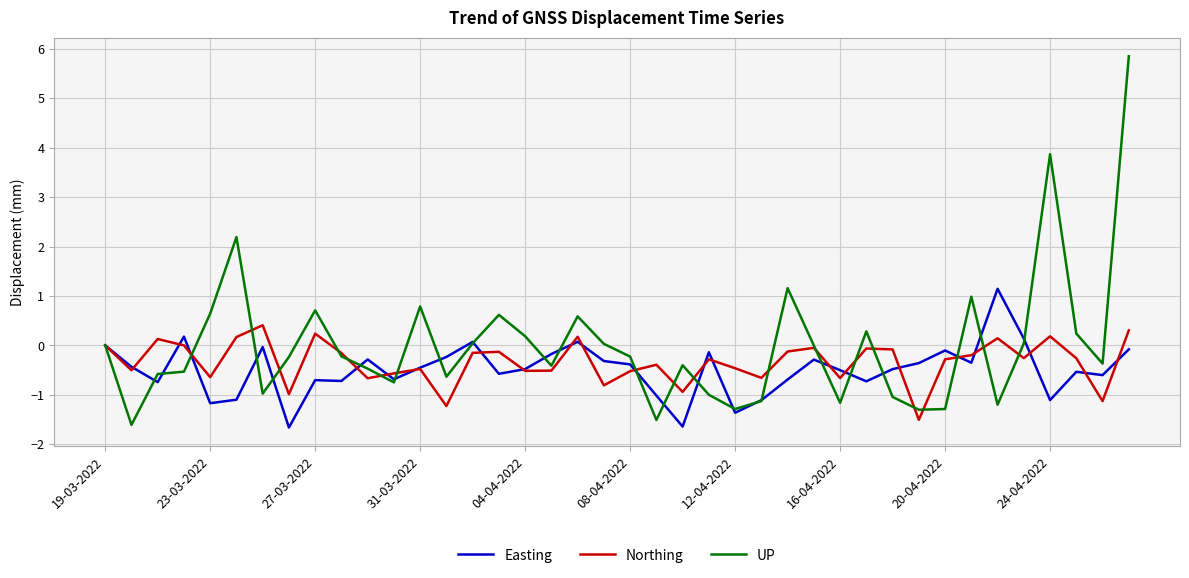

List the series in order of their peak value, lowest first.

Northing, Easting, UP